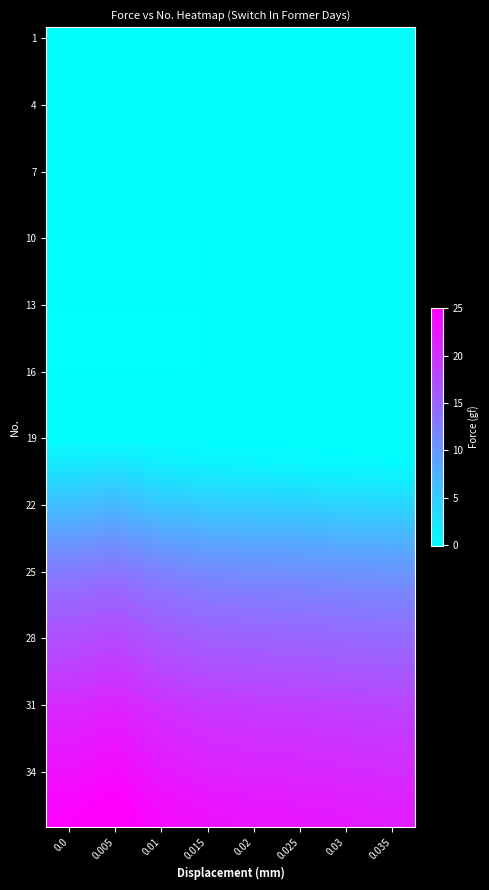

What is the difference between the highest and lowest values at 0.025?

22.7